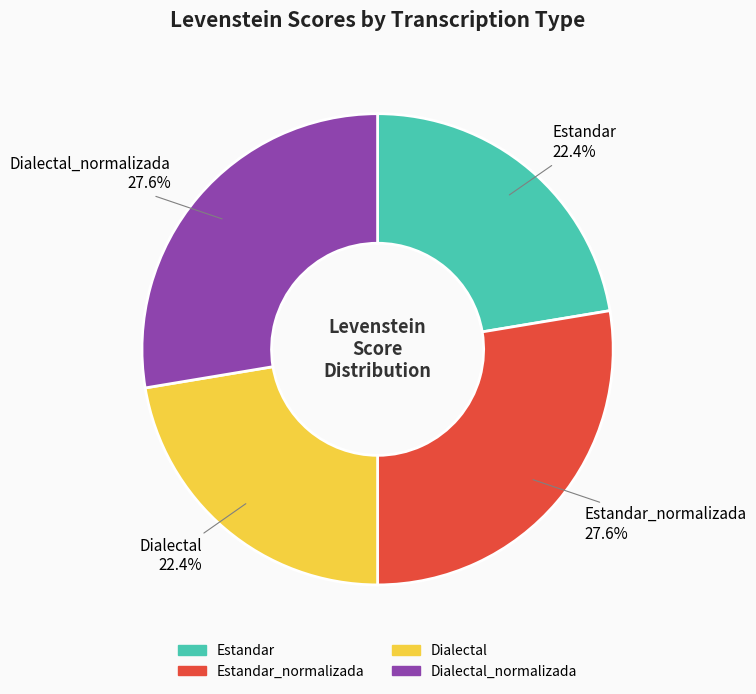

Count the number of slices in the pie.

4